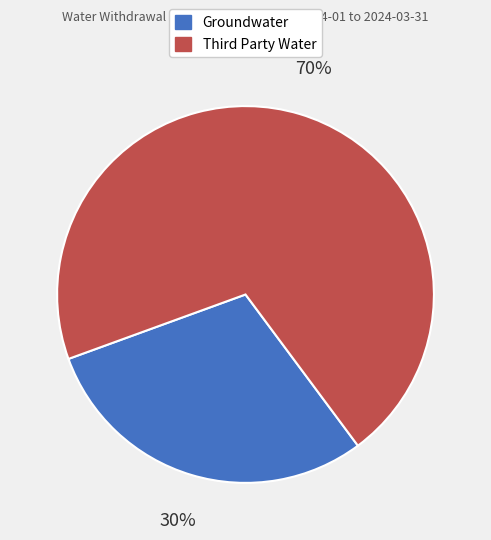

To the nearest percent, what is the average slice percentage?

50%